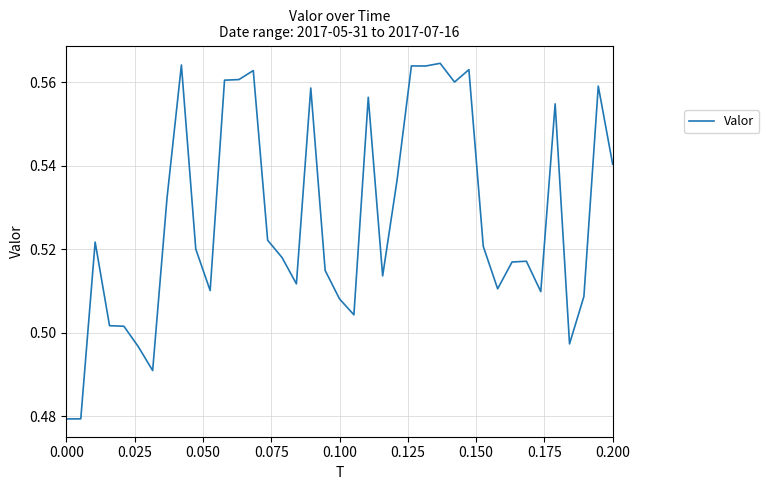

How many lines are shown in the chart?

1